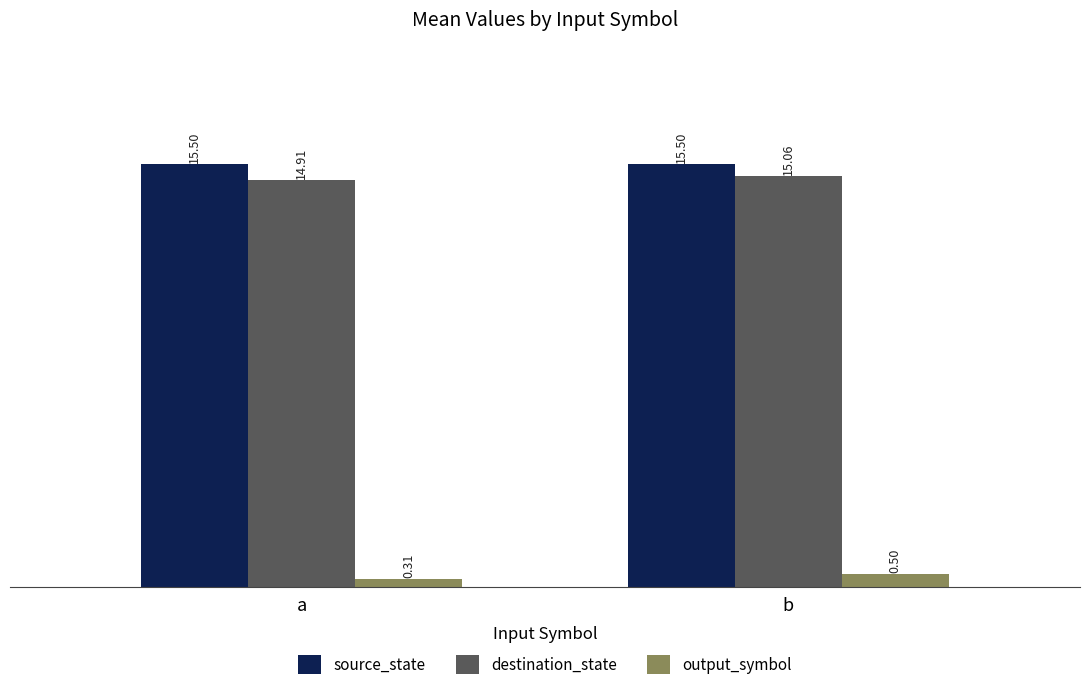

At which category does the chart reach its minimum across all series?

a